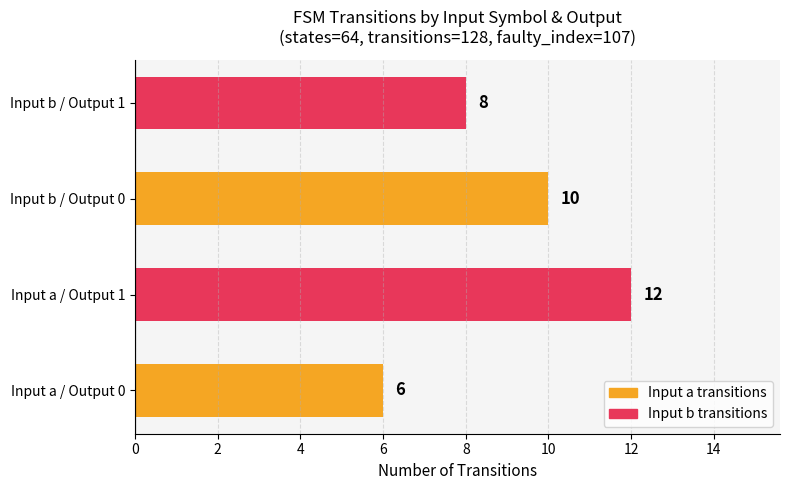

Rank the categories by value from highest to lowest.

Input a / Output 1, Input b / Output 0, Input b / Output 1, Input a / Output 0